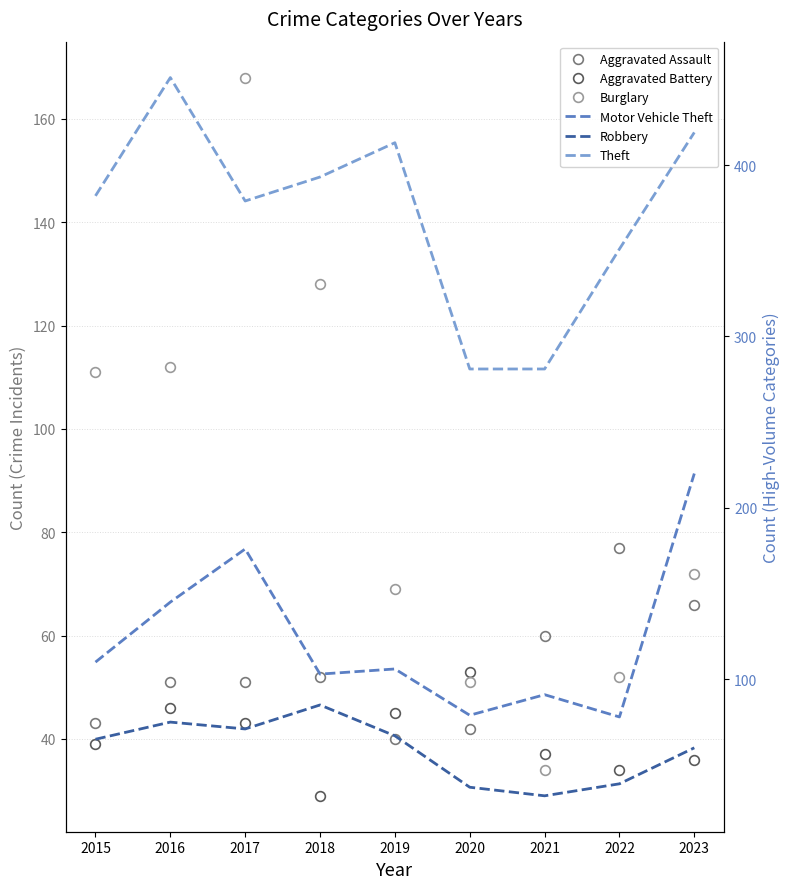

Rank the series at 2021 from lowest to highest value.

Robbery, Burglary, Aggravated Battery, Aggravated Assault, Motor Vehicle Theft, Theft